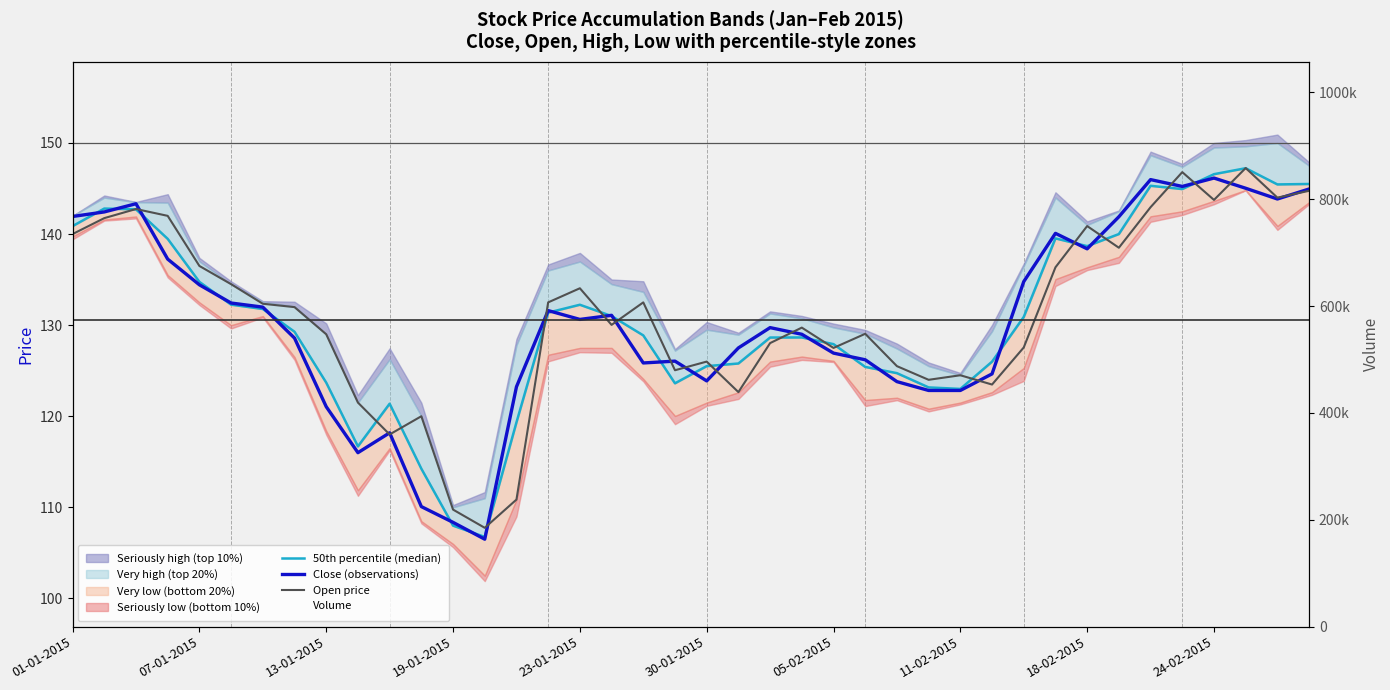

List the series in order of their peak value, lowest first.

Close (observations), 50th percentile (median), Open price, Volume